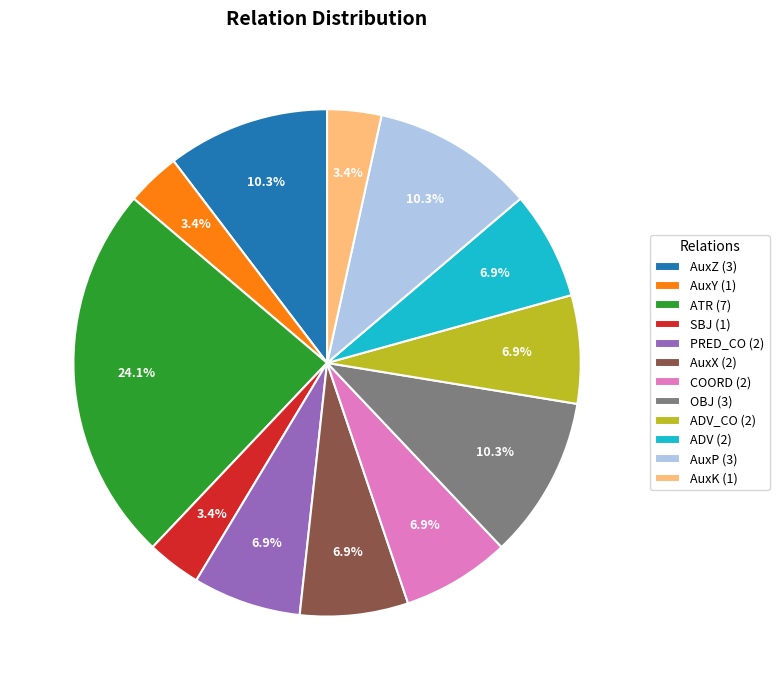

How many slices are in this pie chart?

12